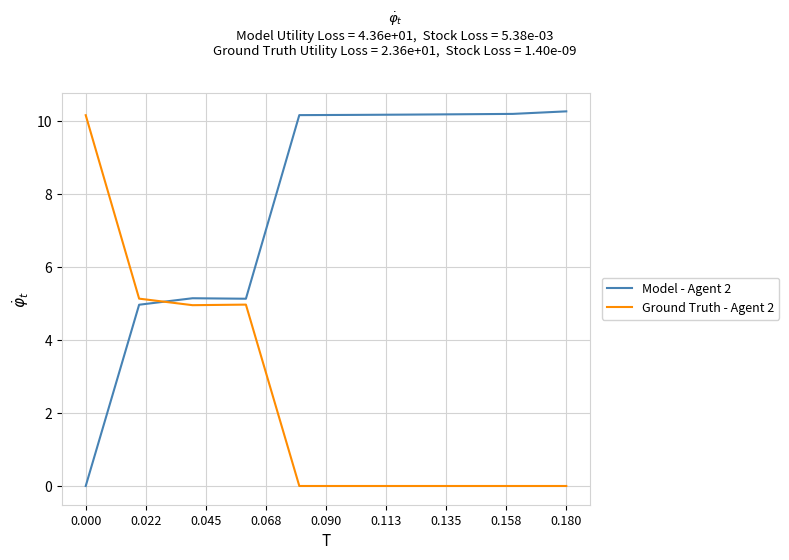

Which series has the largest total across all categories?

Model - Agent 2